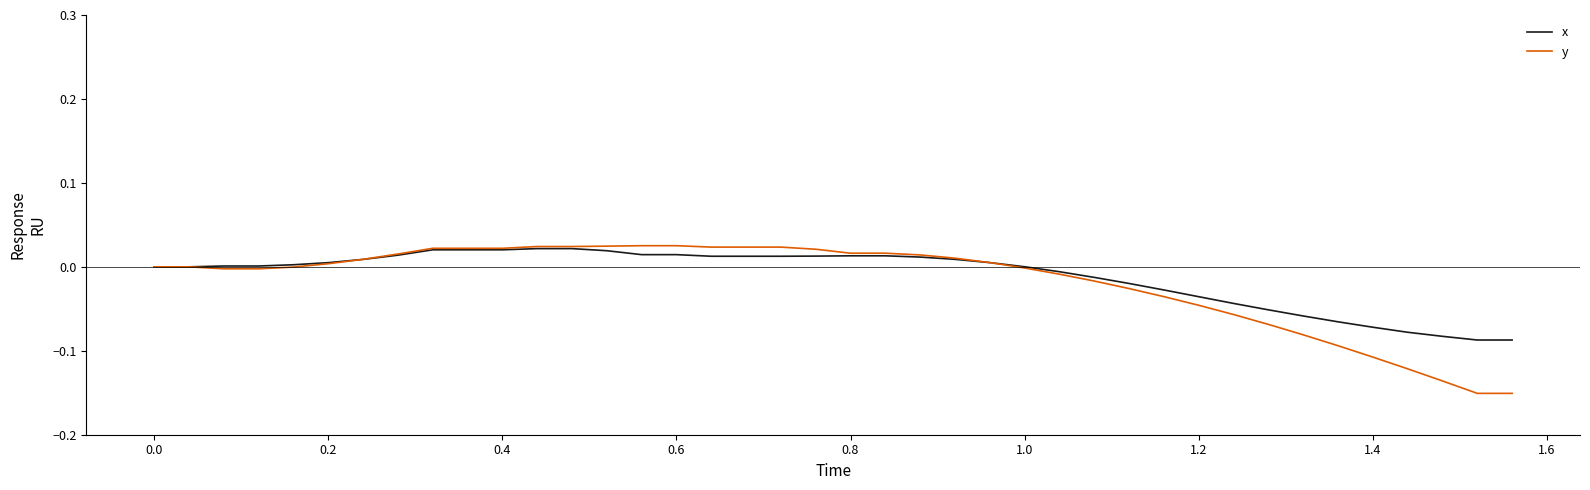

Which series has the widest spread of values?

y